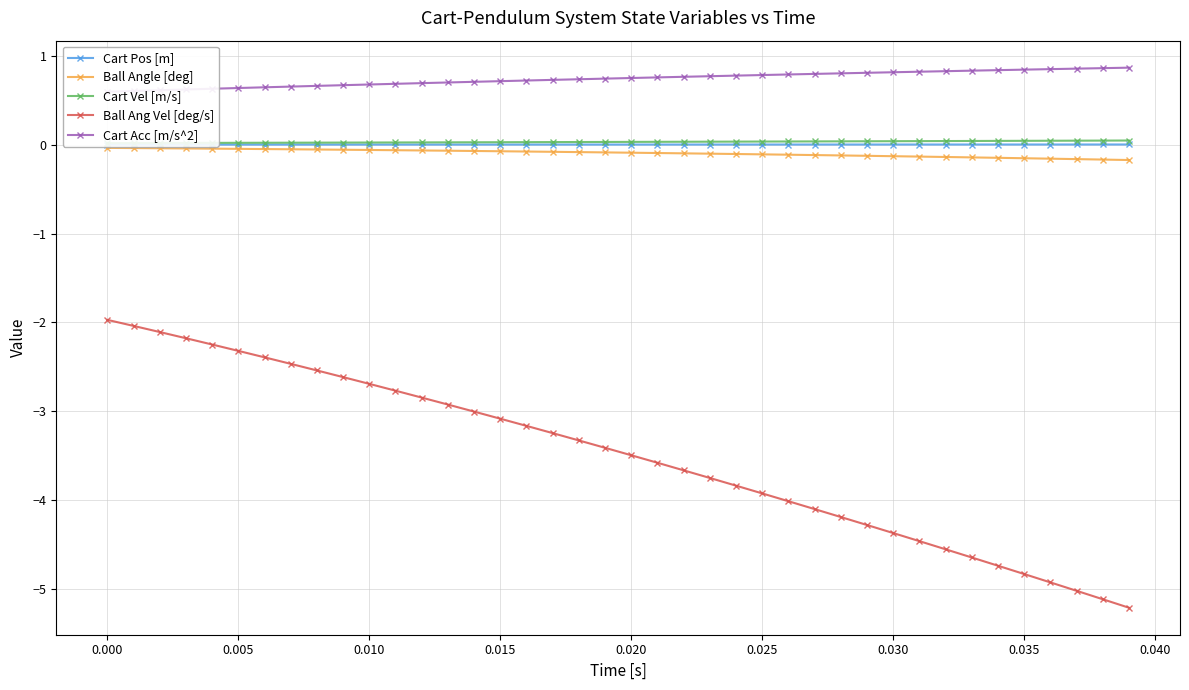

How many series are shown in this chart?

5